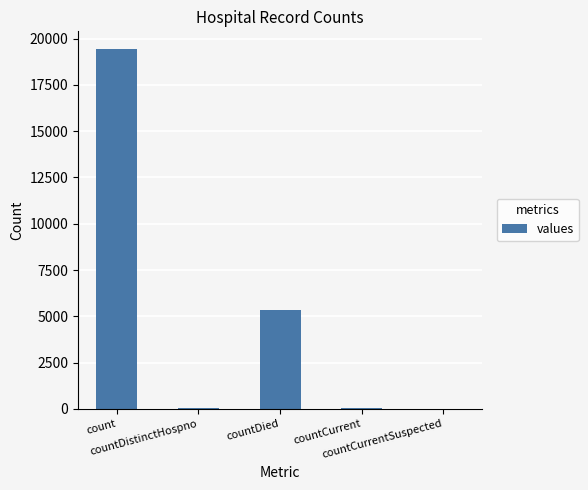

What is the sum of all values?

24875